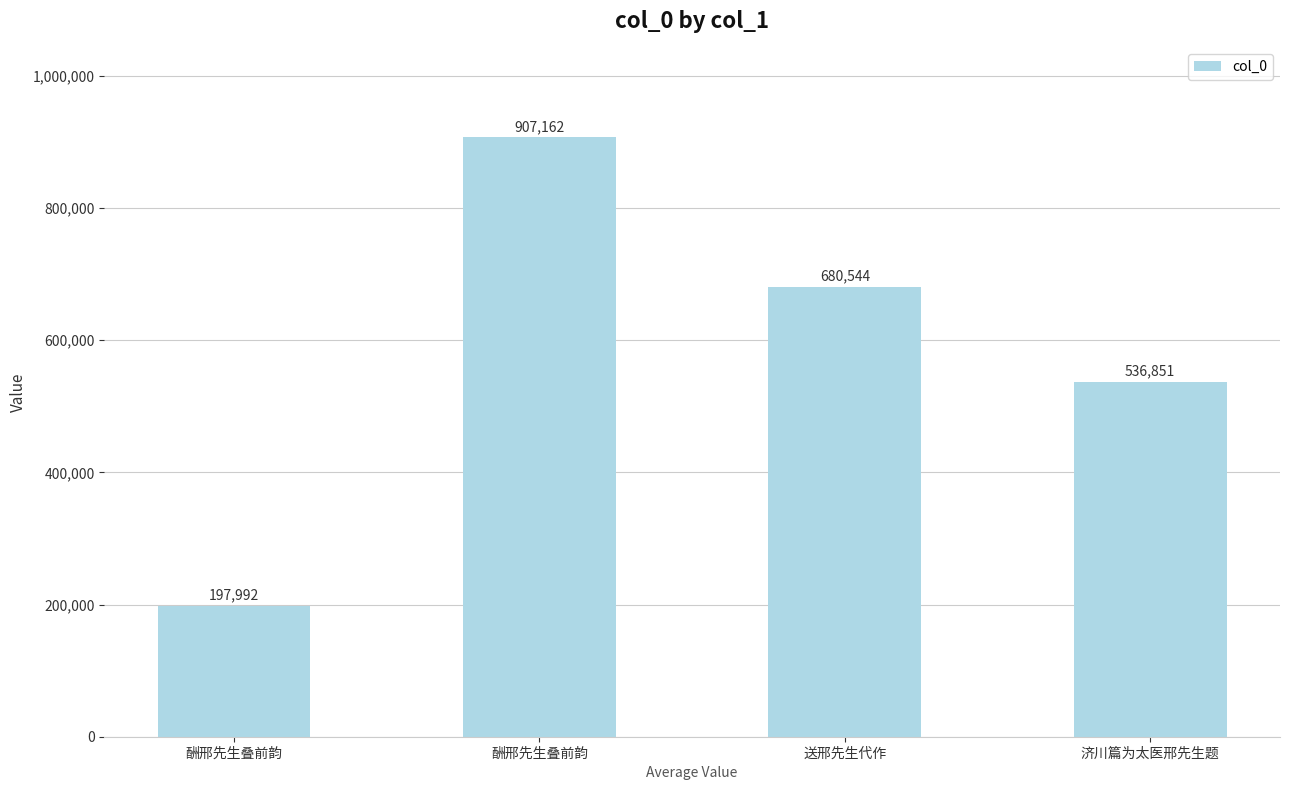

What is the value of the 1st bar from the left?

197992